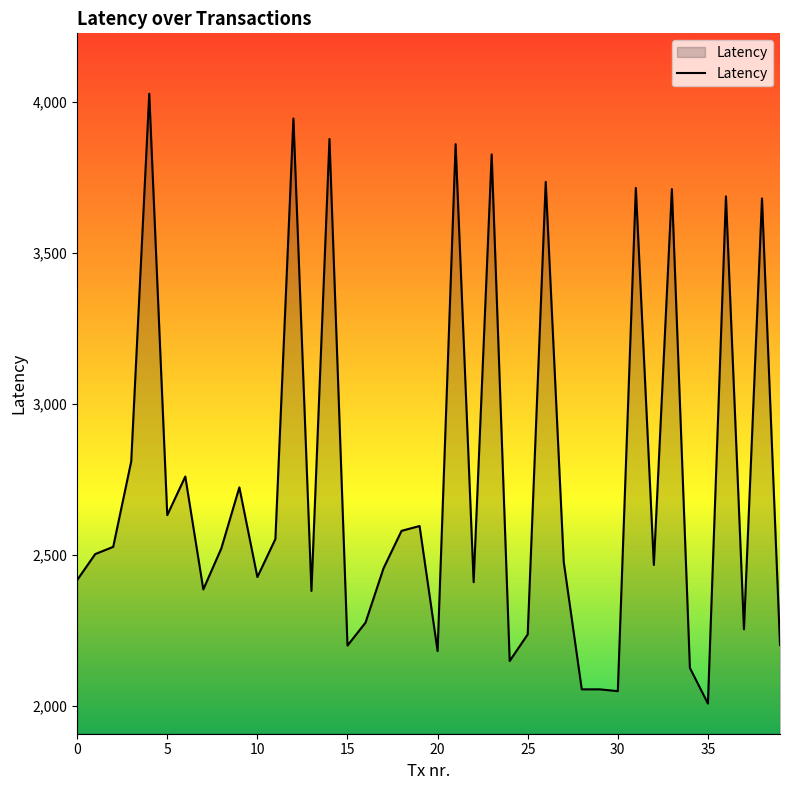

What is the difference between the second highest and minimum values?

1938